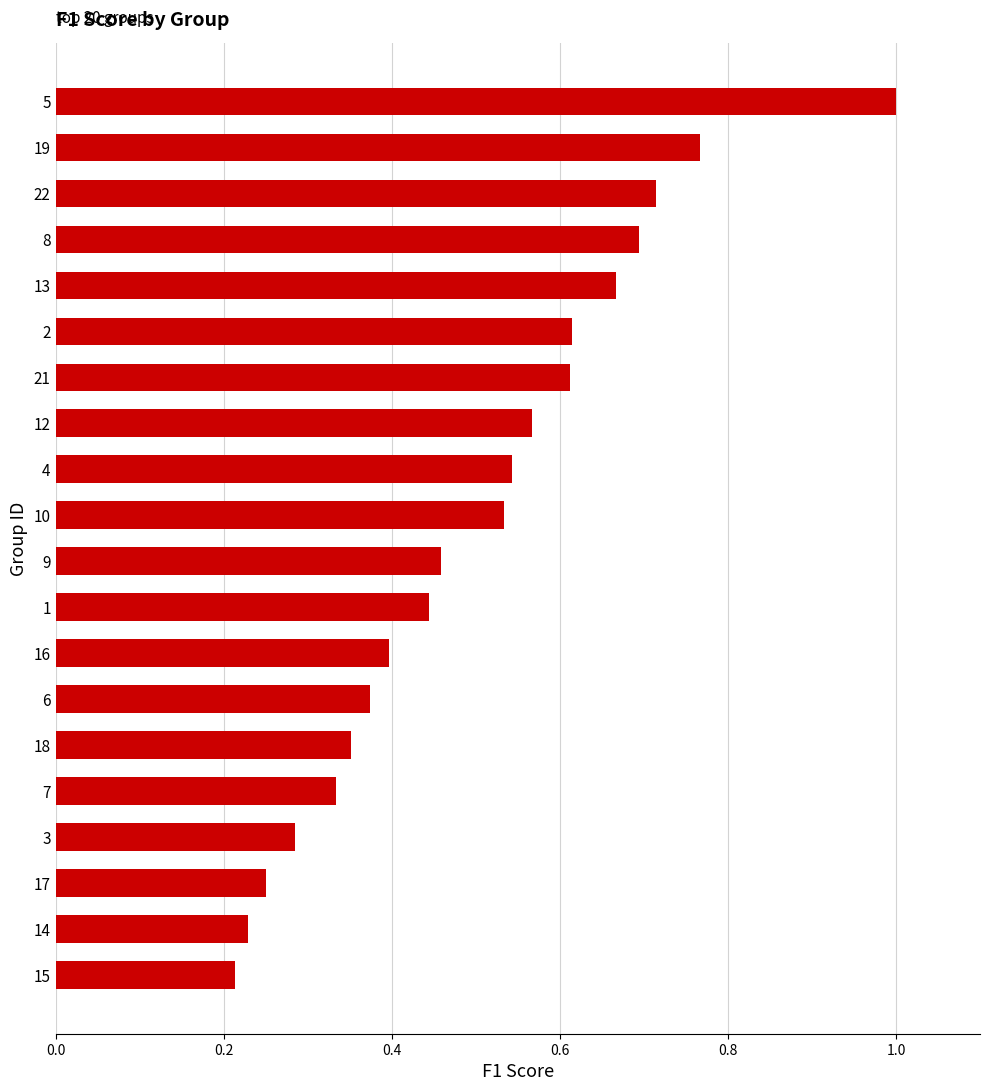

What is the sum of all values?

10.0